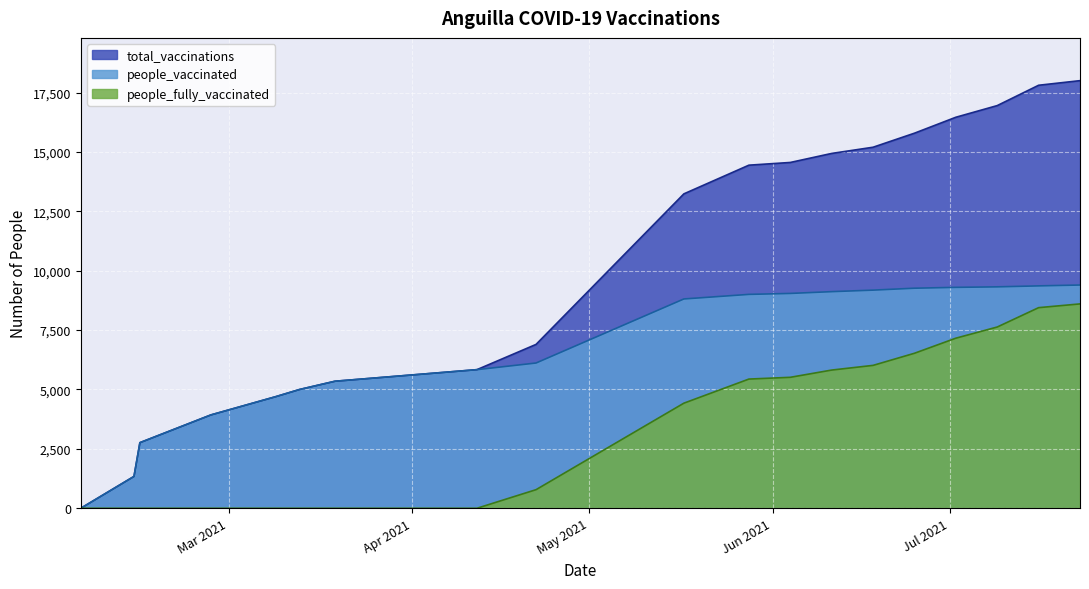

Rank the series at 2021-06-04 from highest to lowest value.

total_vaccinations, people_vaccinated, people_fully_vaccinated